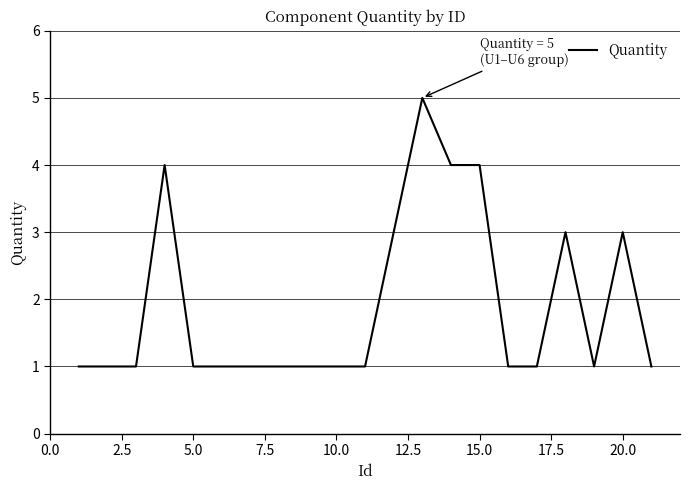

What is the greatest value displayed?

5